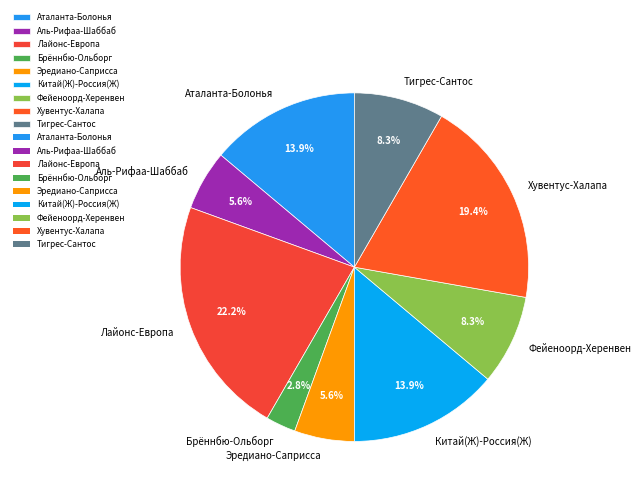

What percentage is NOT represented by Эредиано-Саприсса?

94.4%